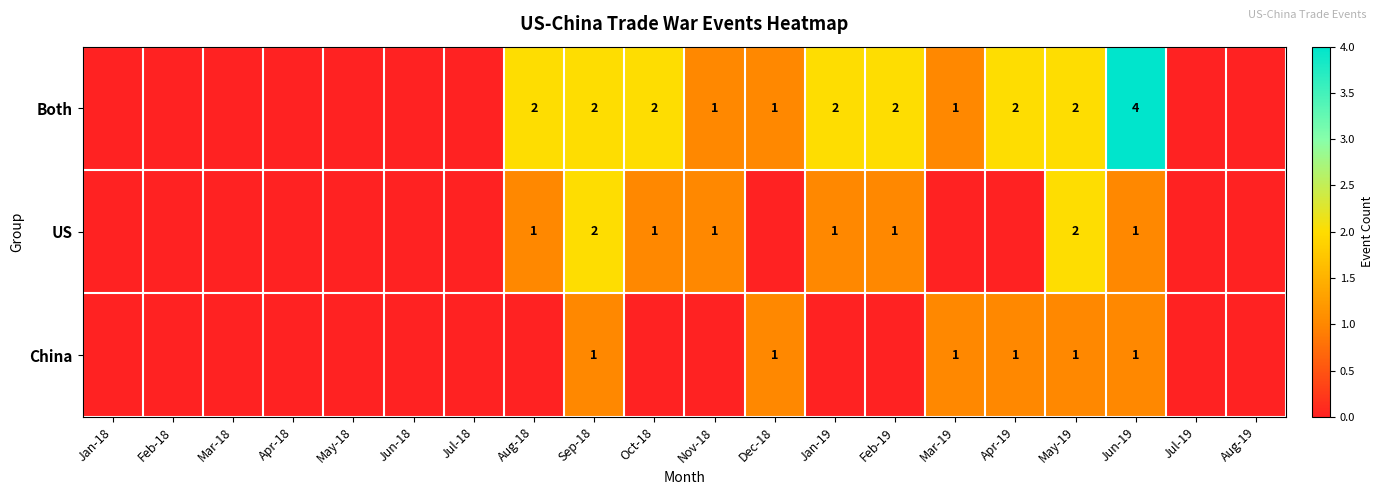

Is the value of Both at Aug-18 greater than the value of China at Mar-19?

Yes